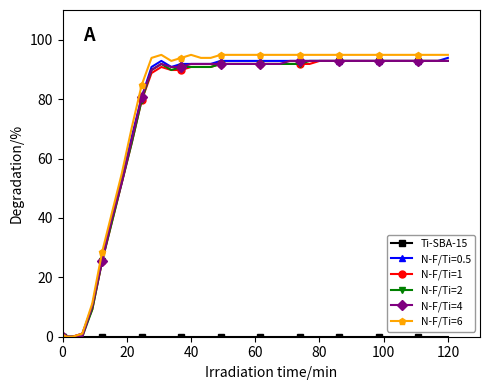

What is the maximum value for N-F/Ti=2?

92.9